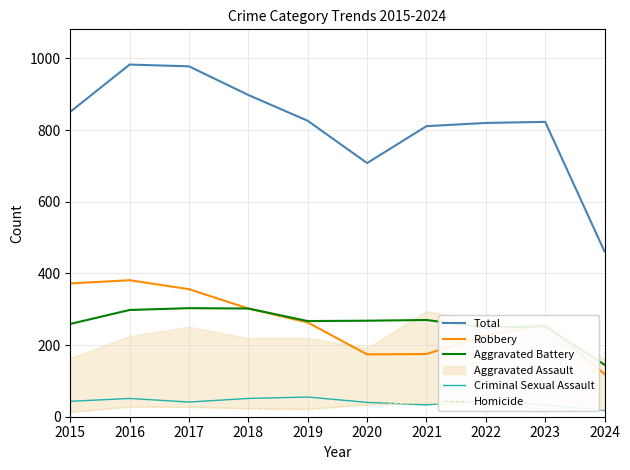

Where is the first local maximum for Homicide?

2016